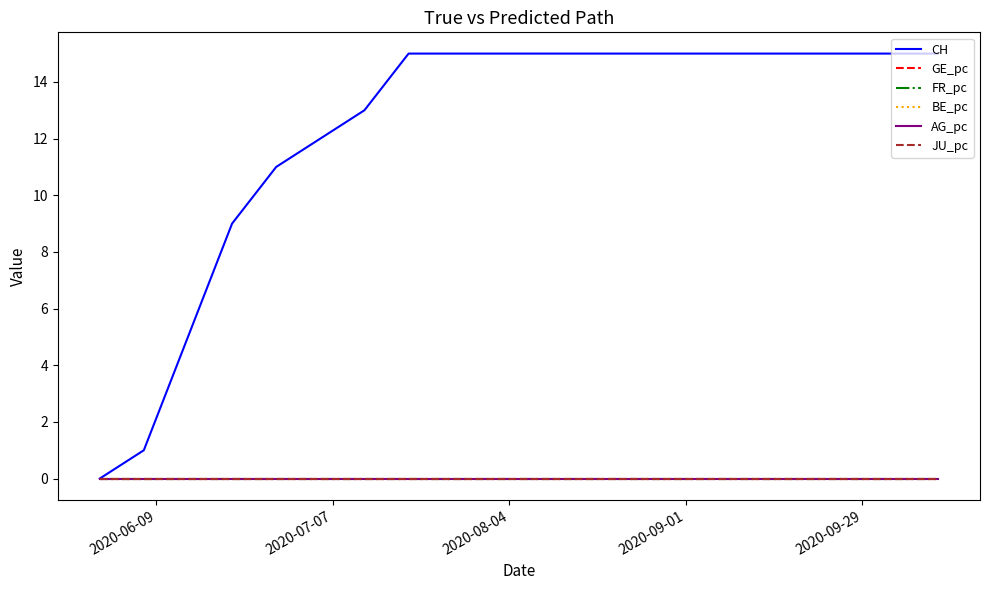

Does the chart display data point markers on the line(s)?

No